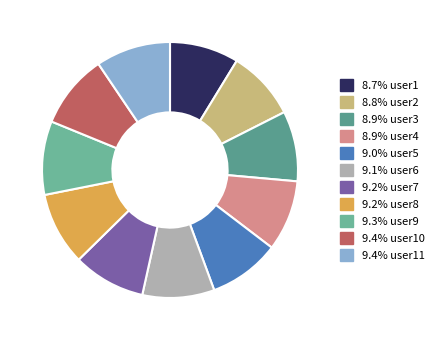

What is the largest slice in the pie chart?

user11